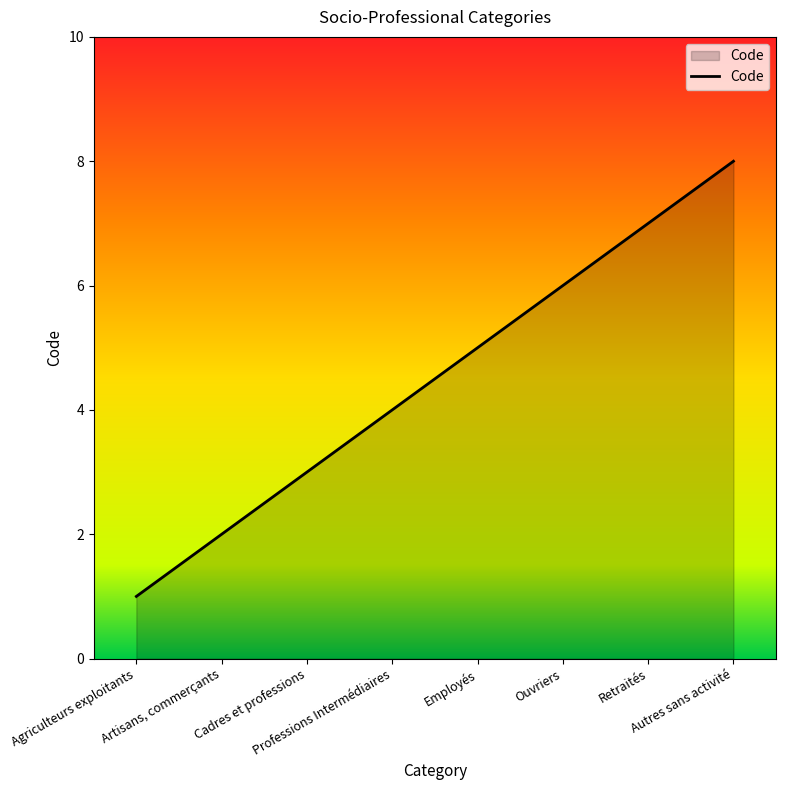

How many lines are shown in the chart?

1